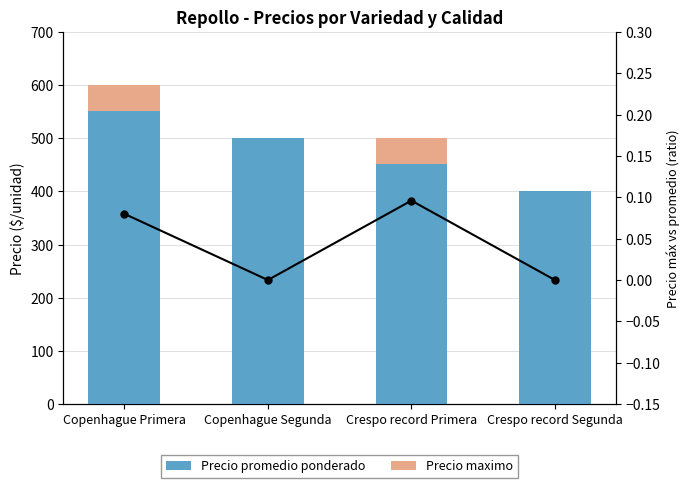

True or false: Diff ratio has a value of 0.0 at Copenhague Segunda.

True